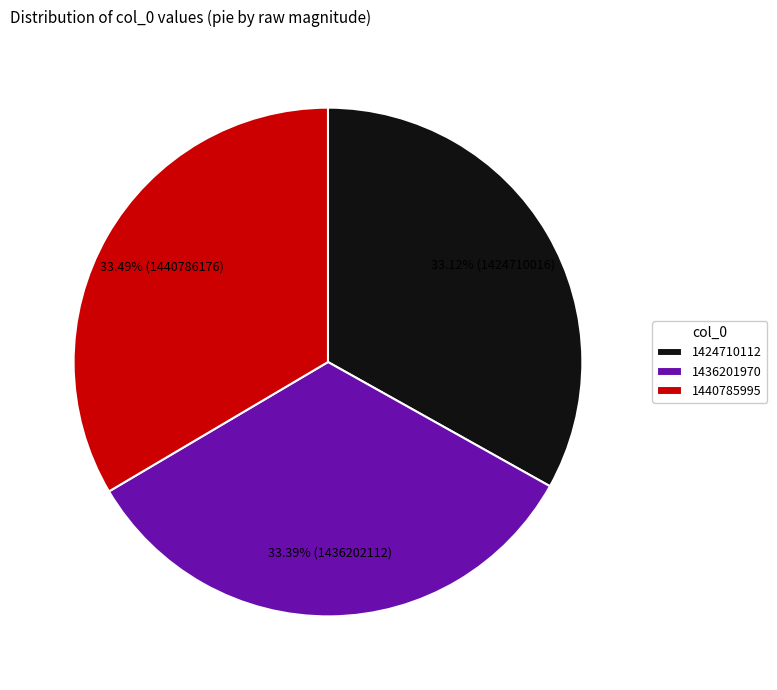

How much of the chart is everything except 1440785995?

66.5%